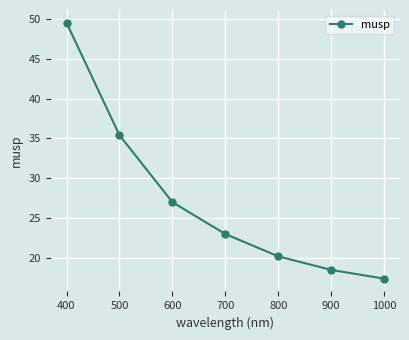

At which category does the chart reach its peak across all series?

400